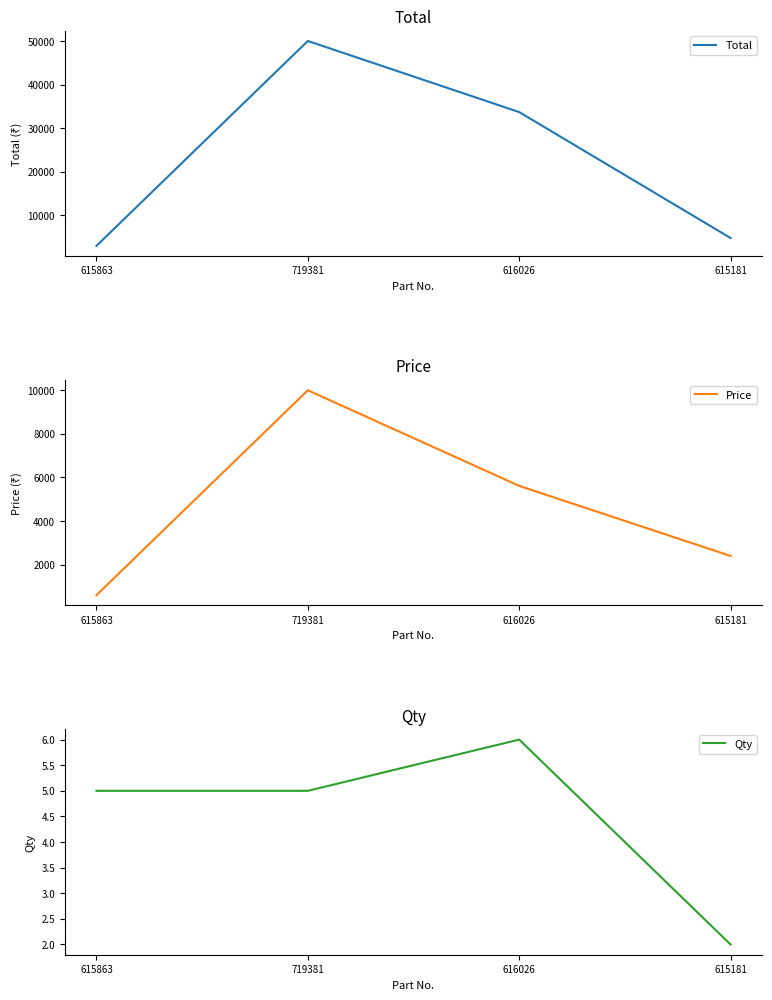

How many values in the Total series exceed 33684?

1